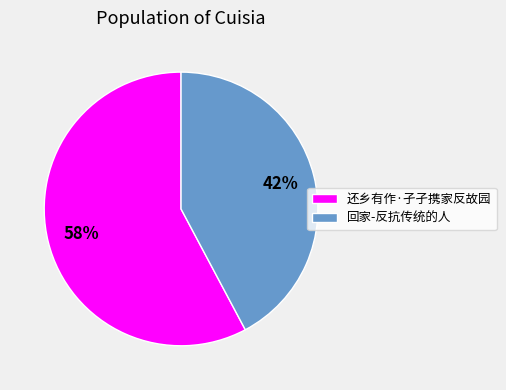

True or false: 还乡有作·孑孑携家反故园 accounts for 58% of the total.

True